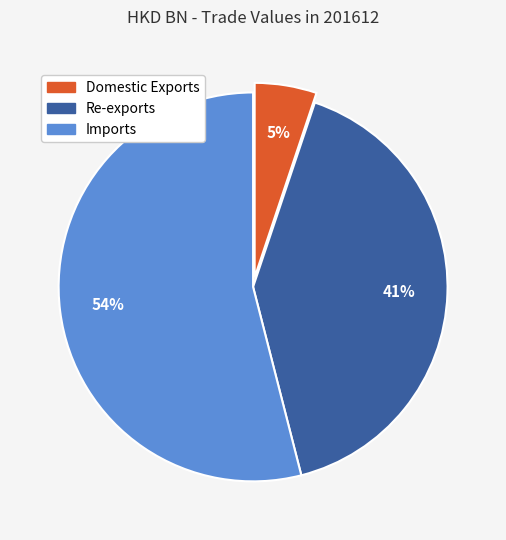

True or false: Domestic Exports accounts for 1% of the total.

False